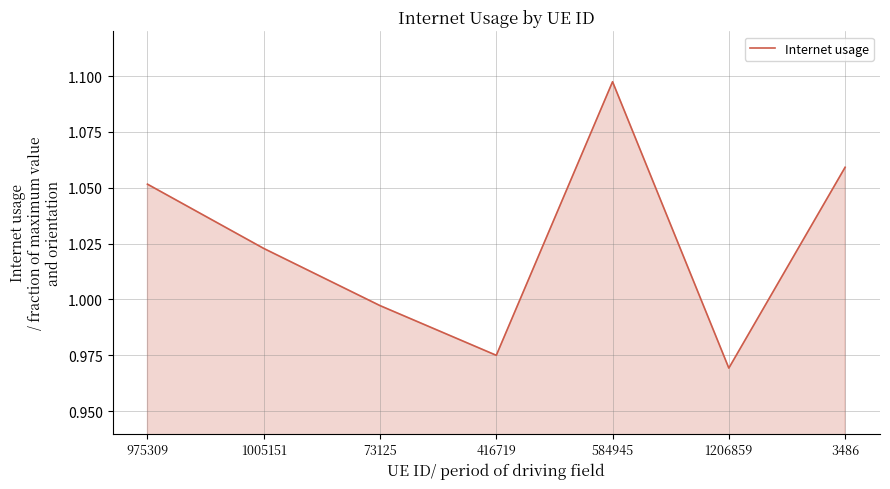

At which category does the chart reach its peak across all series?

584945